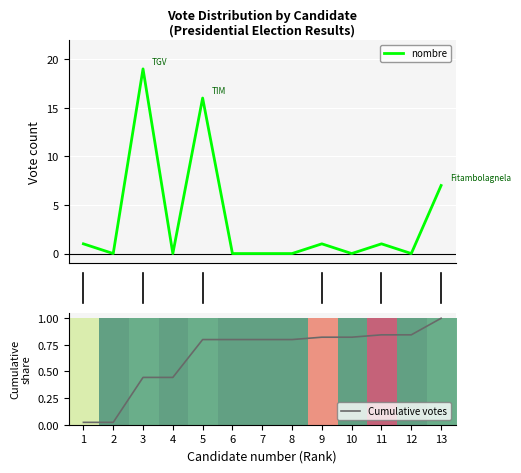

Reading right to left, transcribe all the data shown in this chart.

nombre: 12=7.0	11=0.0	10=1.0	9=0.0	8=1.0	14=0.0	12=0.0	10=0.0	8=16.0	6=0.0	4=19.0	2=0.0	0=1.0
Cumulative votes: 12=1.0	11=0.8	10=0.8	9=0.8	8=0.8	14=0.8	12=0.8	10=0.8	8=0.8	6=0.4	4=0.4	2=0.0	0=0.0
row_0: 12=0.1	11=0.0	10=1.0	9=0.0	8=0.8	14=0.0	12=0.0	10=0.0	8=0.1	6=0.0	4=0.1	2=0.0	0=0.4